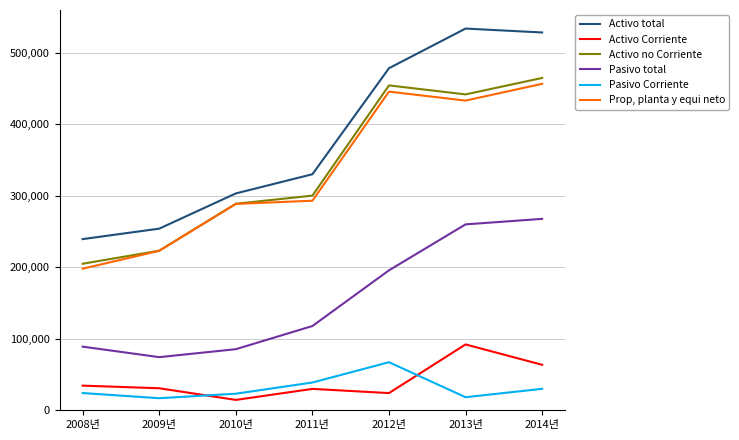

True or false: Pasivo Corriente and Activo total intersect in this chart.

False